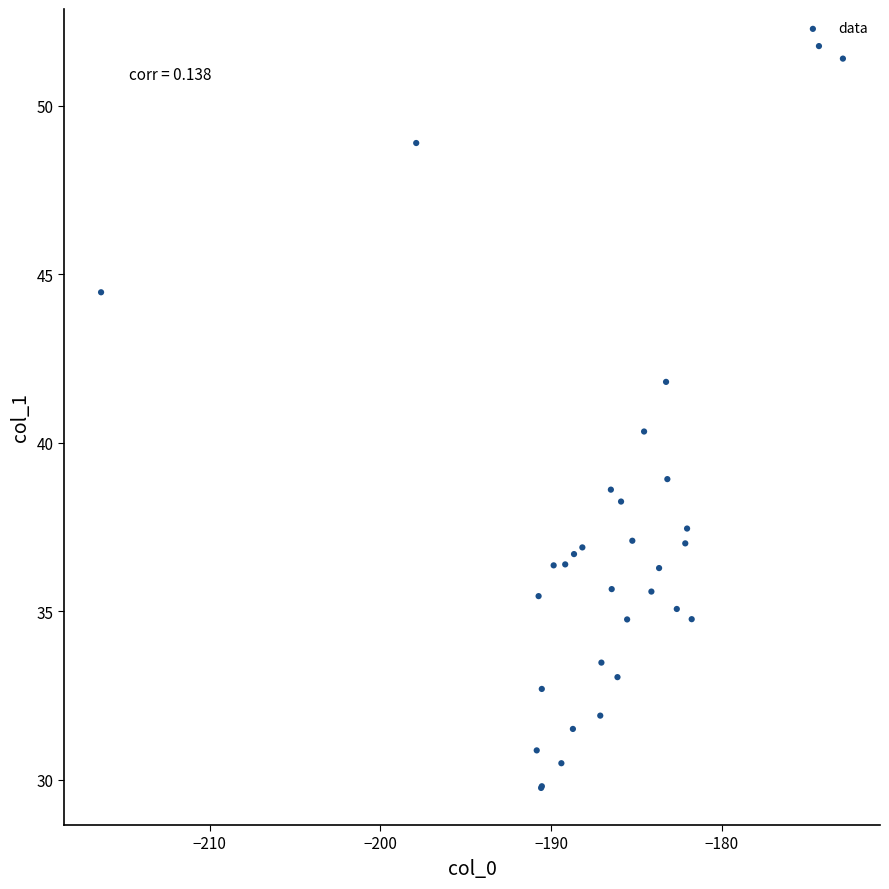

What Y value in the scatter plot is closest to 40?

40.3